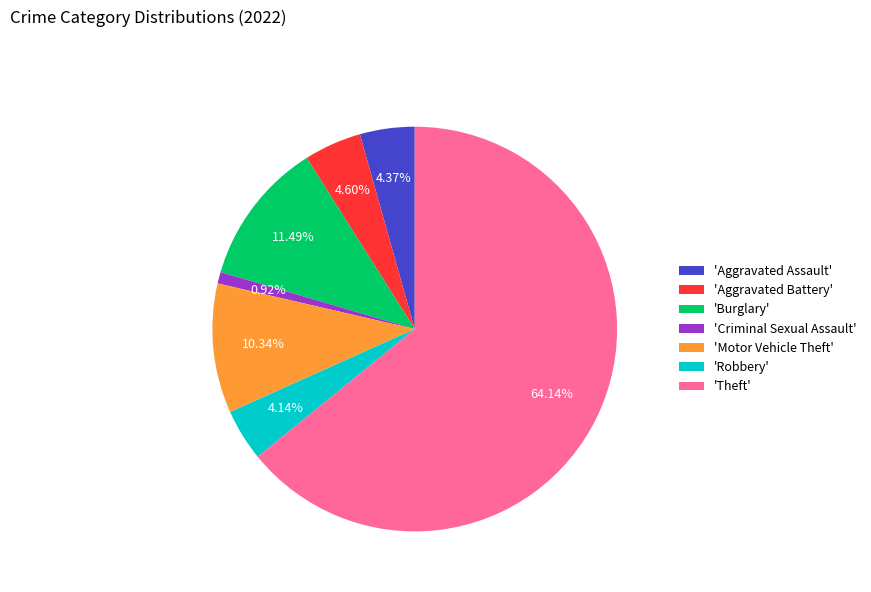

Which has a higher value, 'Aggravated Assault' or 'Motor Vehicle Theft'?

'Motor Vehicle Theft'